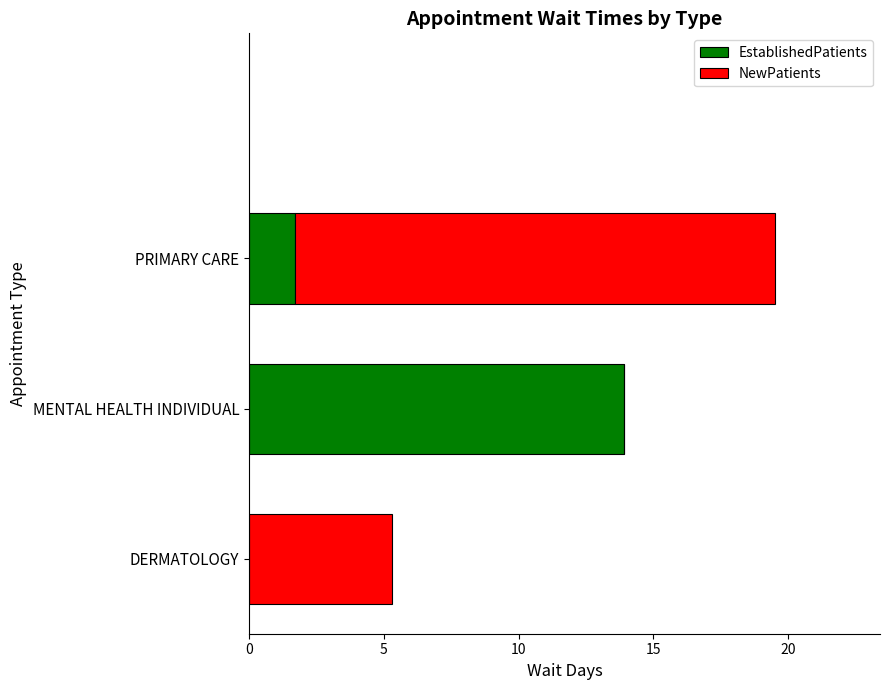

The EstablishedPatients series shows 0.0 at DERMATOLOGY. True or false?

True